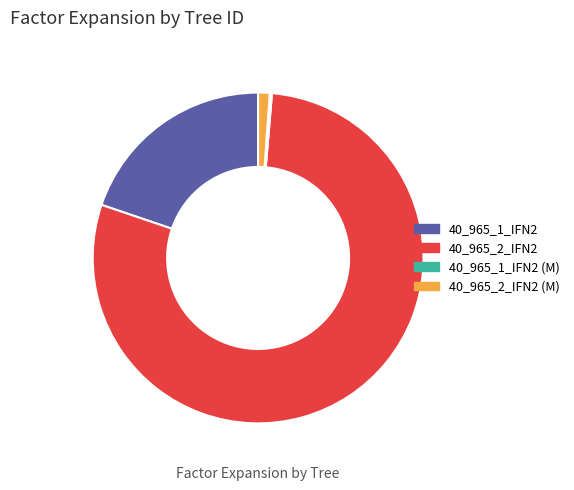

Which has a higher value, 40_965_2_IFN2 (M) or 40_965_2_IFN2?

40_965_2_IFN2